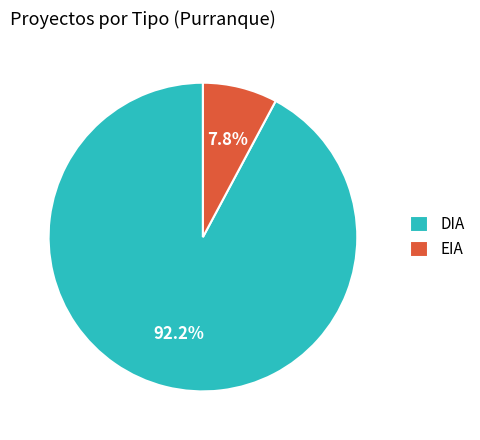

To the nearest percent, what percentage of the pie is EIA?

8%